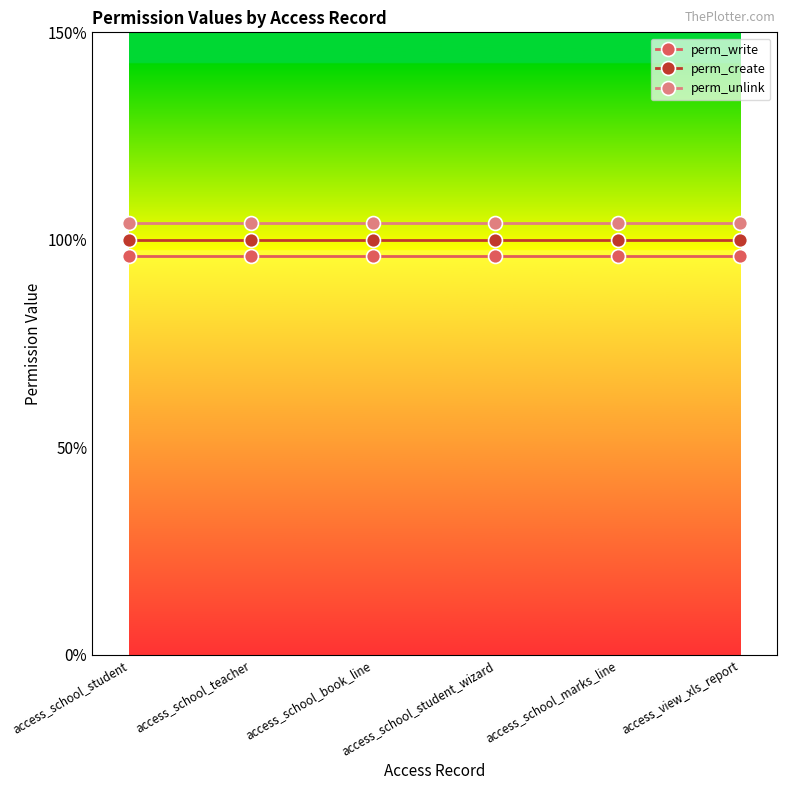

What is the label of the 3rd point from the left?

access_school_book_line